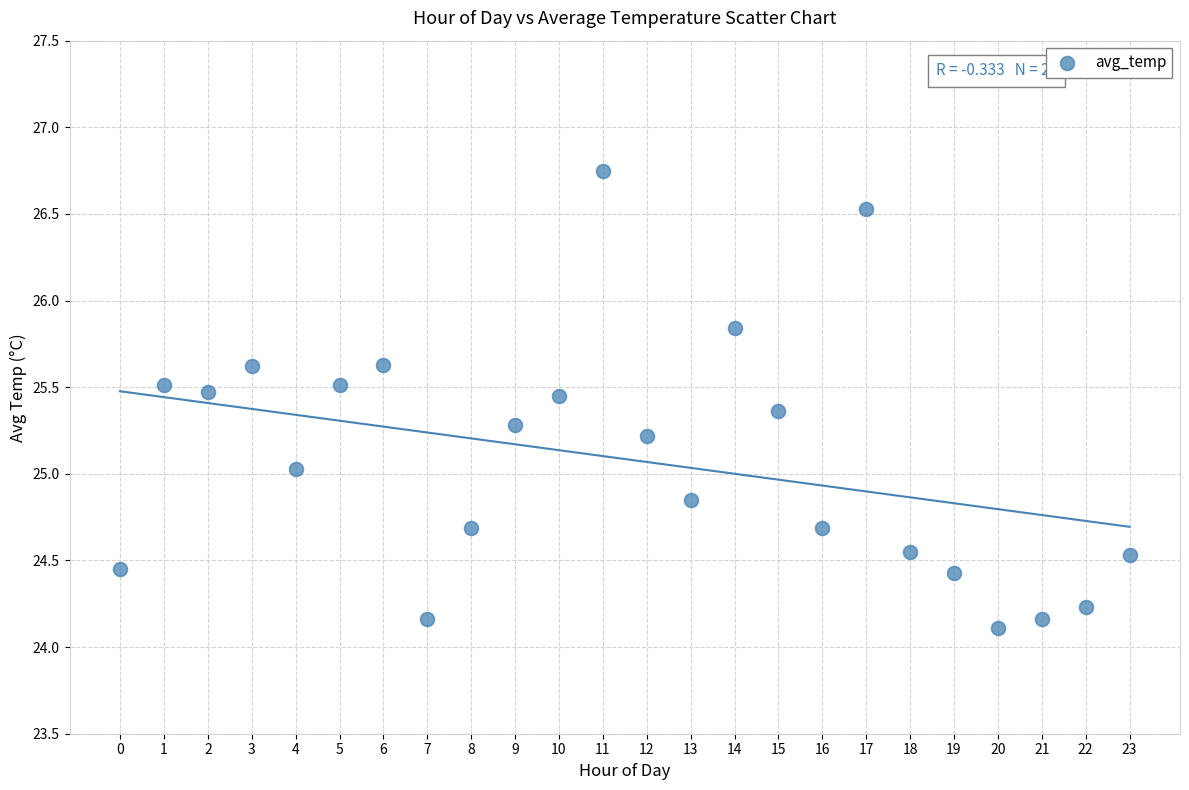

What is the range of Y values (max minus min)?

2.6